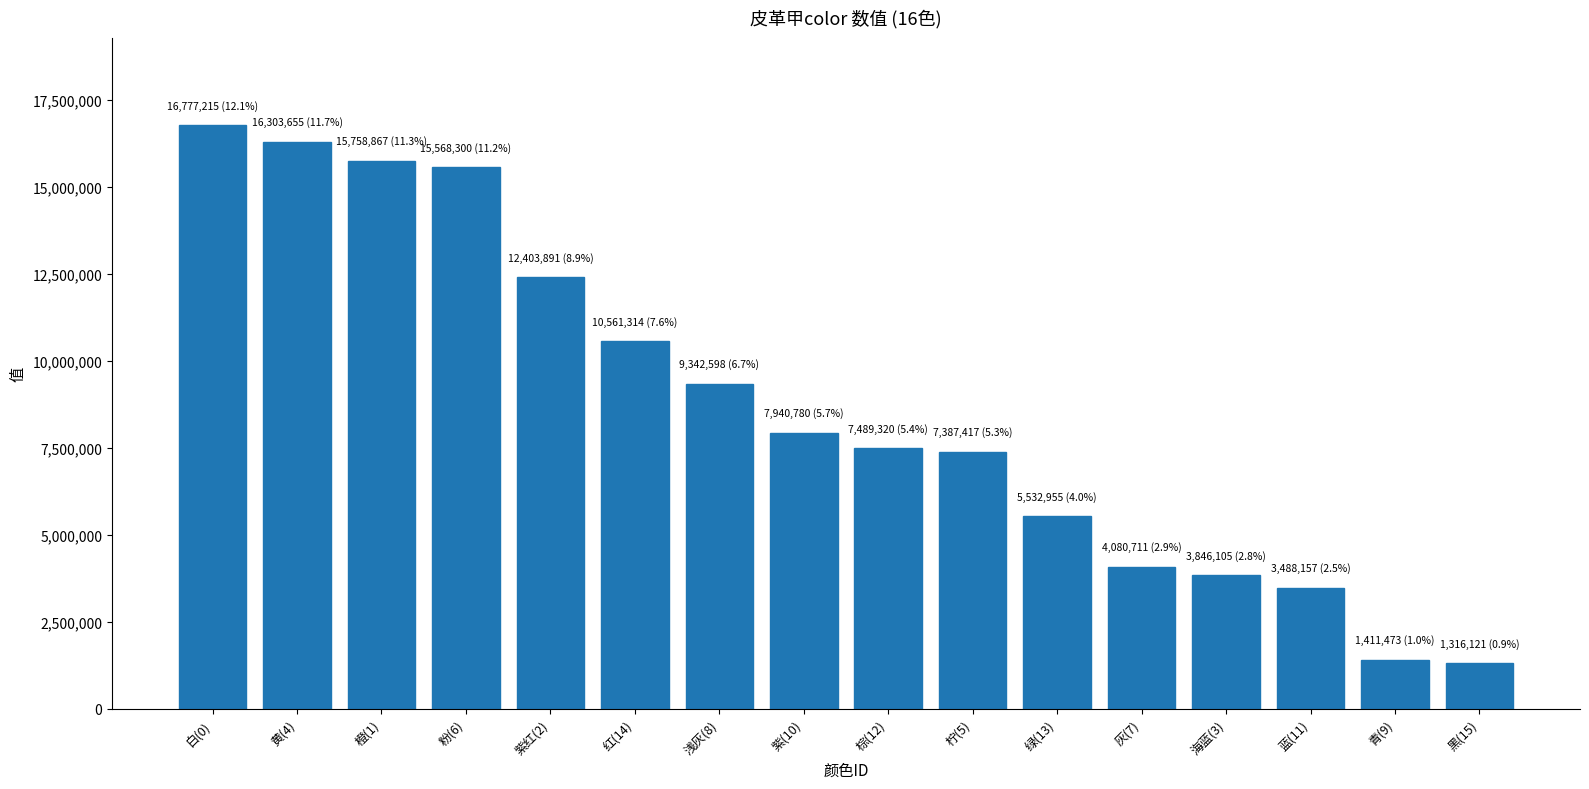

What is the greatest value displayed?

16777215